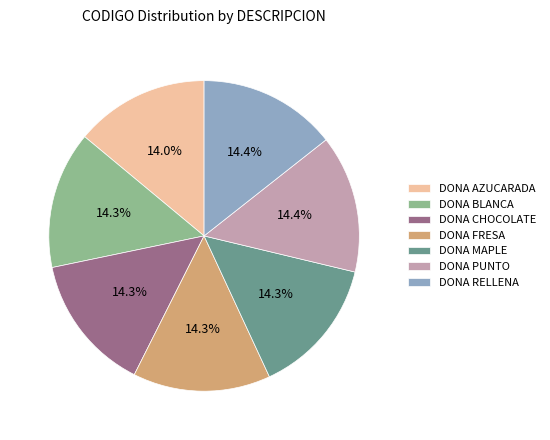

To the nearest percent, what is the combined percentage of DONA BLANCA and DONA RELLENA?

29%